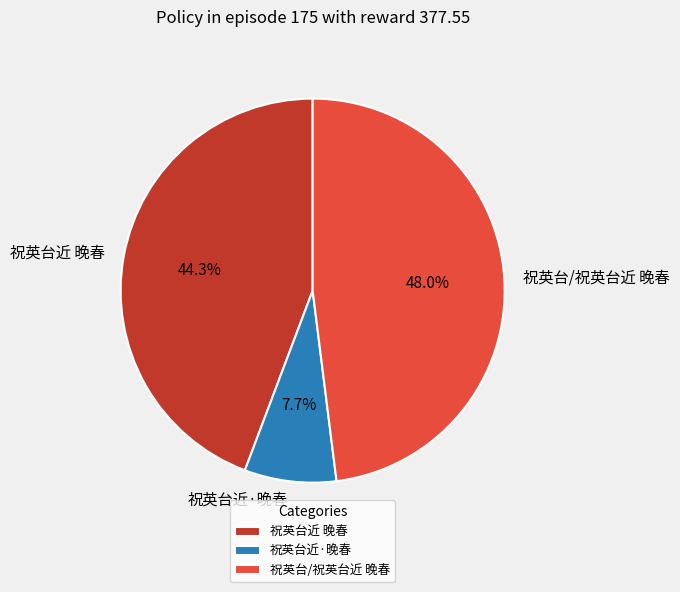

What is the largest slice in the pie chart?

祝英台/祝英台近 晚春